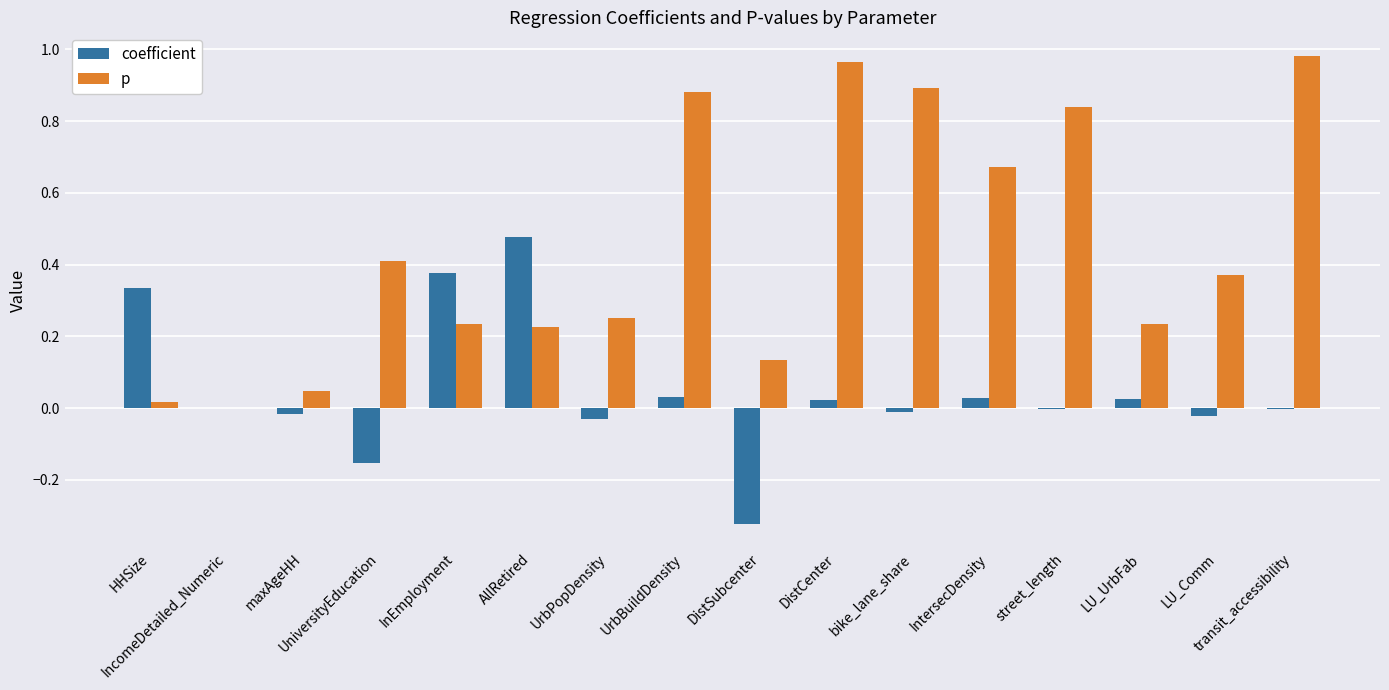

Which series has the largest range (max minus min)?

p